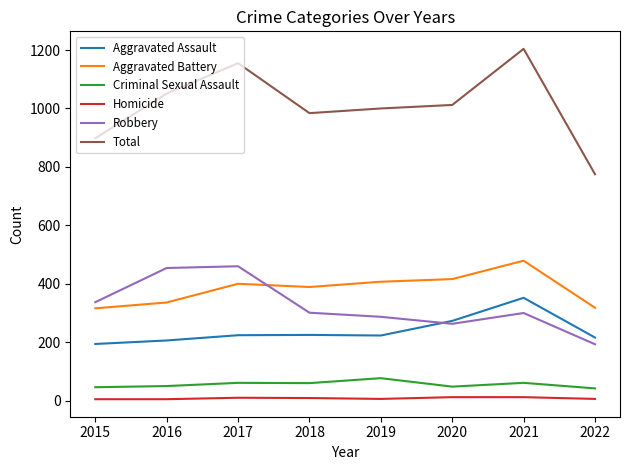

True or false: Aggravated Battery has a value of 389 at 2018.

True